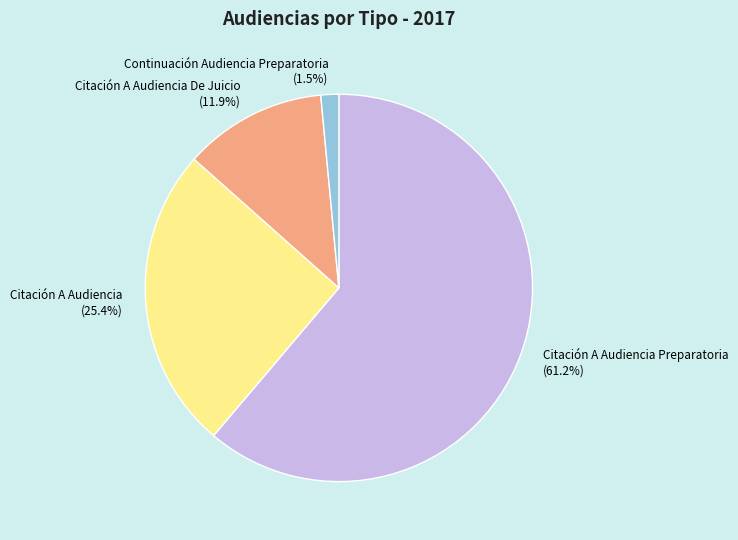

Which category has the smallest portion of the pie?

Continuación Audiencia Preparatoria (1.5%)